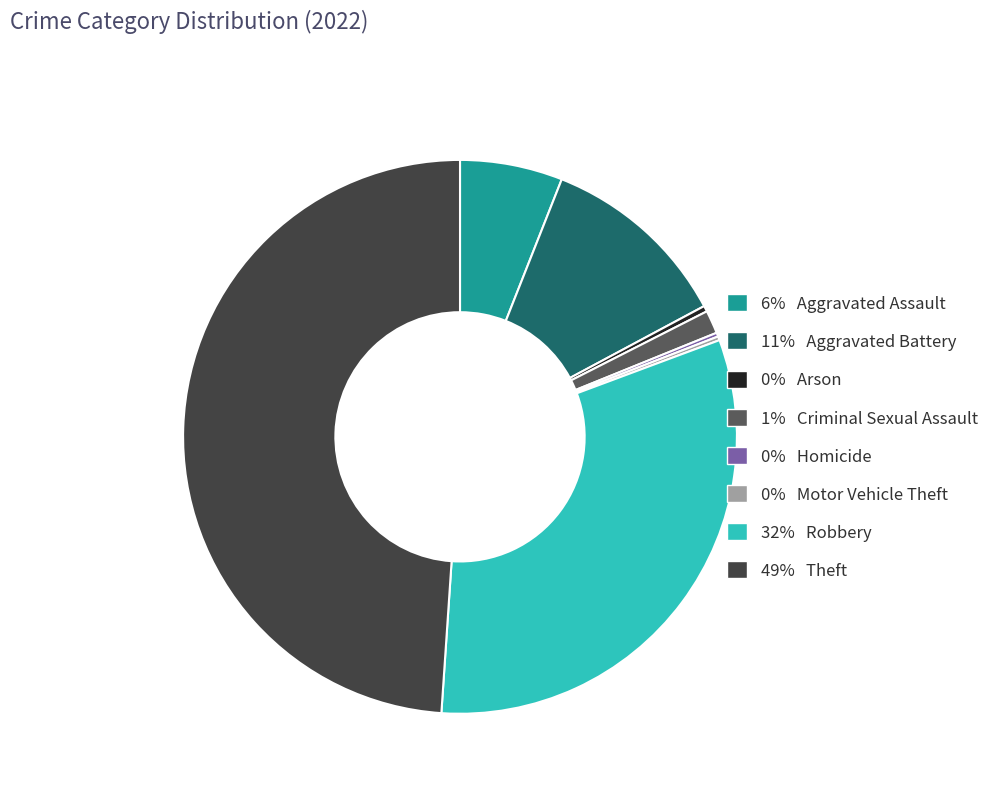

Does any single category account for the majority?

No